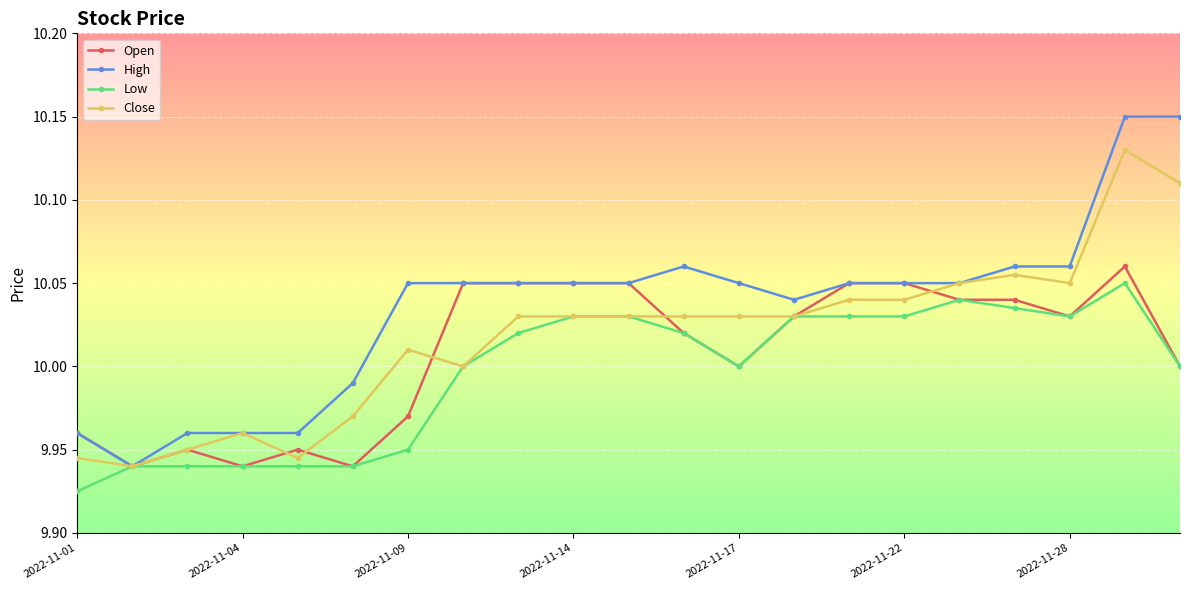

What are all the series names shown in the legend?

Open, High, Low, Close